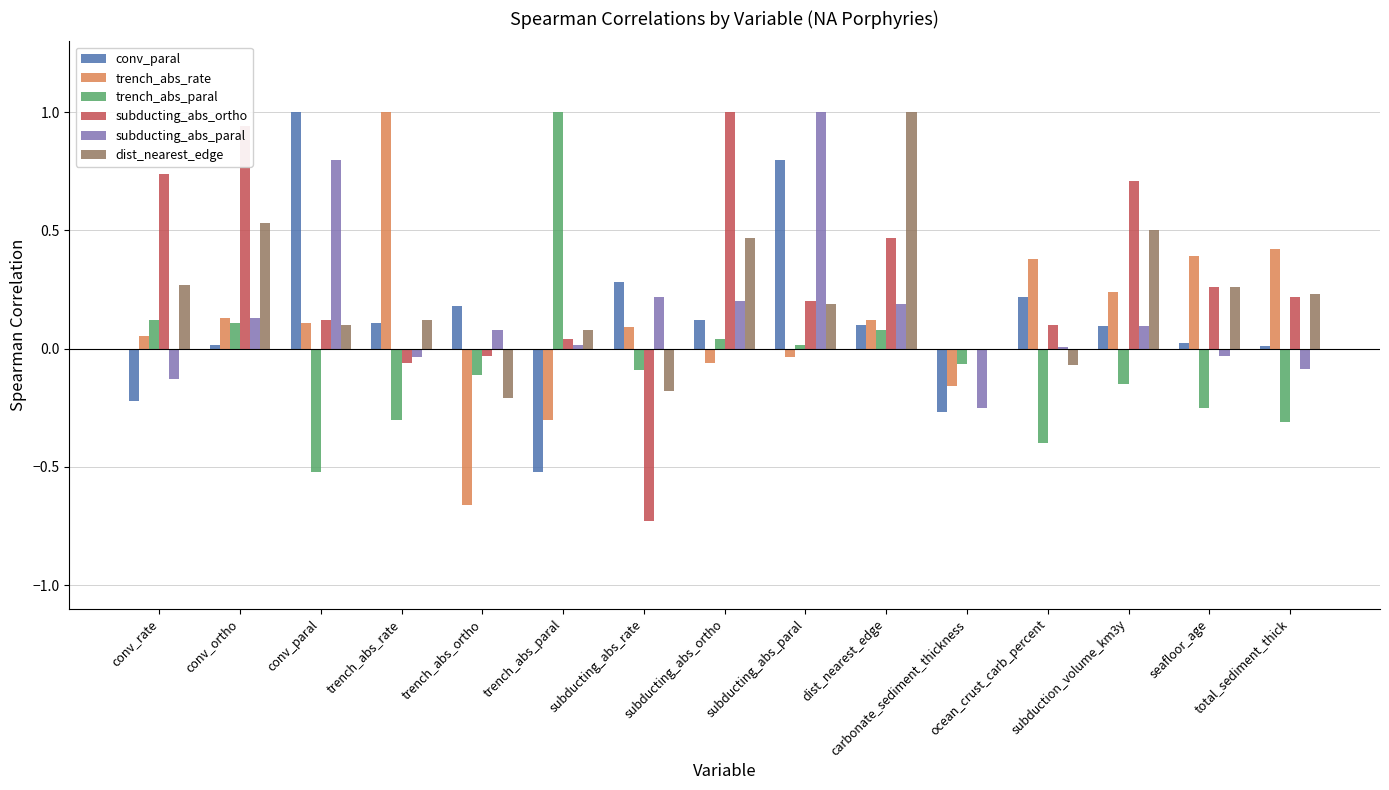

Which series changed the most between subducting_abs_paral and carbonate_sediment_thickness?

subducting_abs_paral